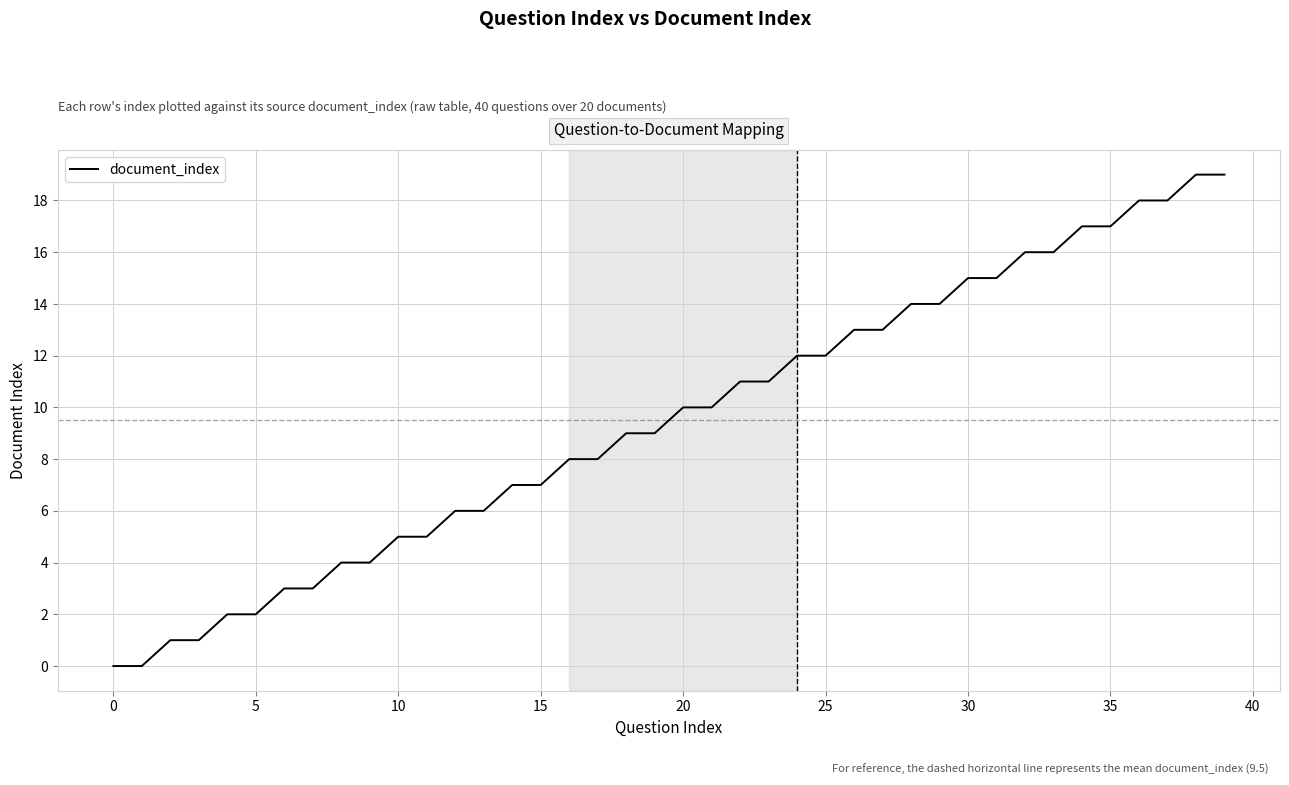

Reading right to left, what are all the values shown in this chart?

19	19	18	18	17	17	16	16	15	15	14	14	13	13	12	12	11	11	10	10	9	9	8	8	7	7	6	6	5	5	4	4	3	3	2	2	1	1	0	0